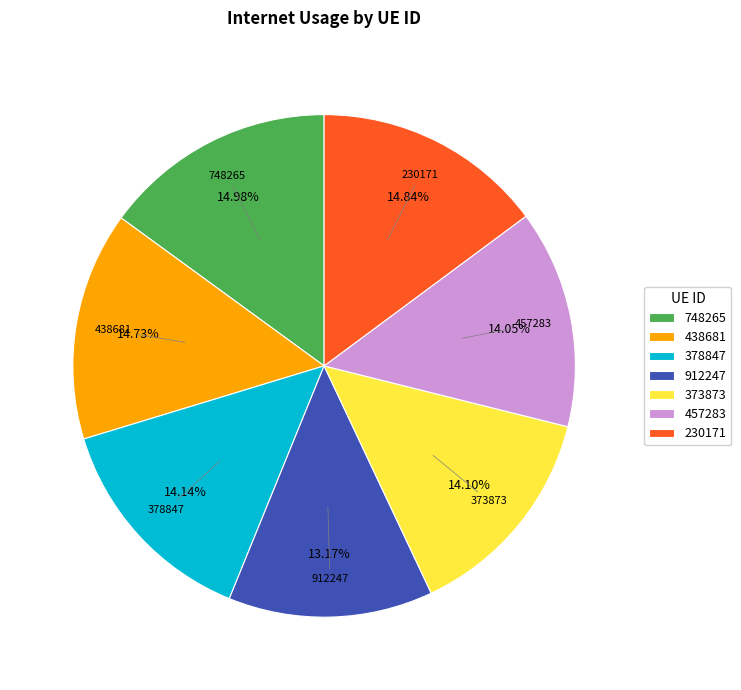

How many segments does this pie chart have?

7